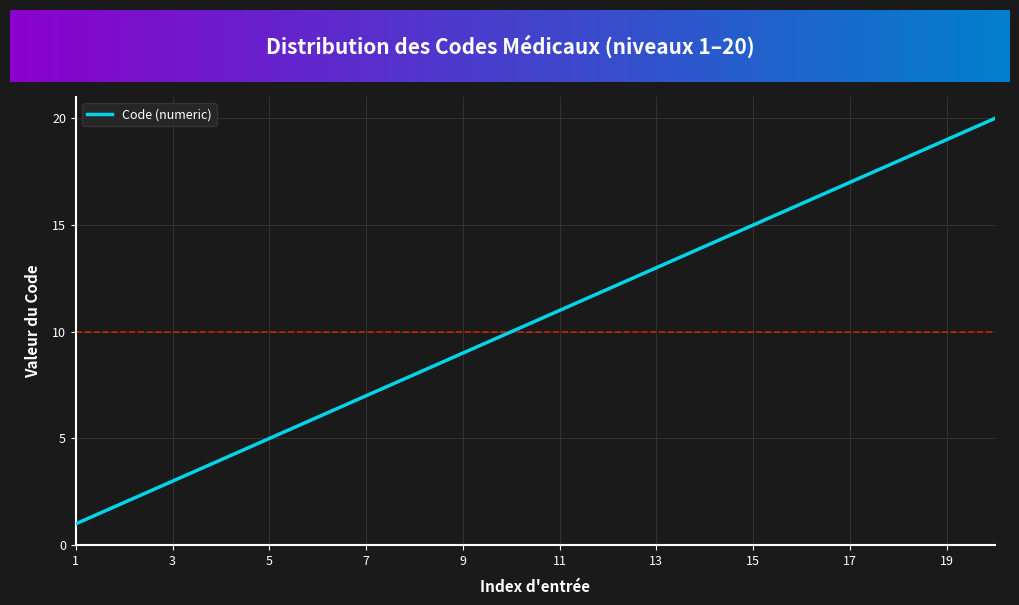

What is the difference between the maximum and minimum values?

19